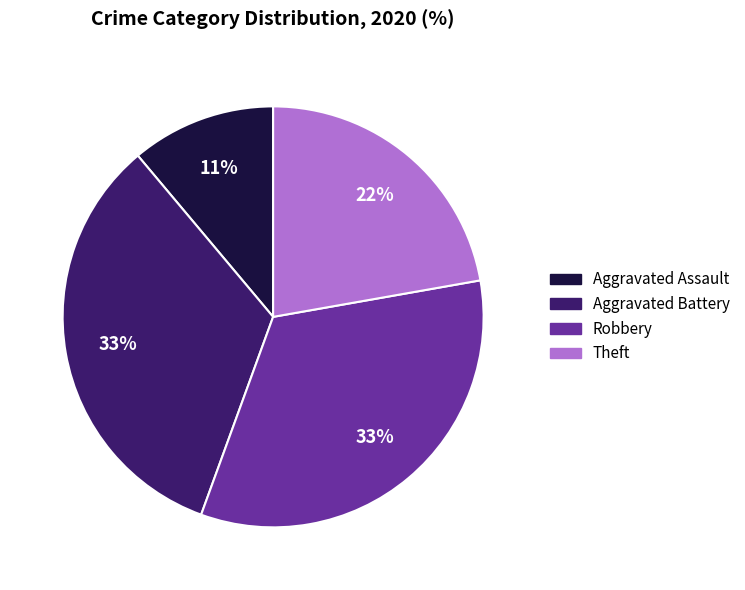

What is the ratio of the value at Robbery to the value at Aggravated Battery?

1.0